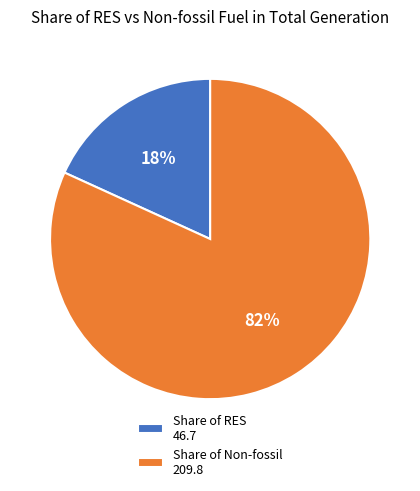

To the nearest percent, what is the average slice percentage?

50%